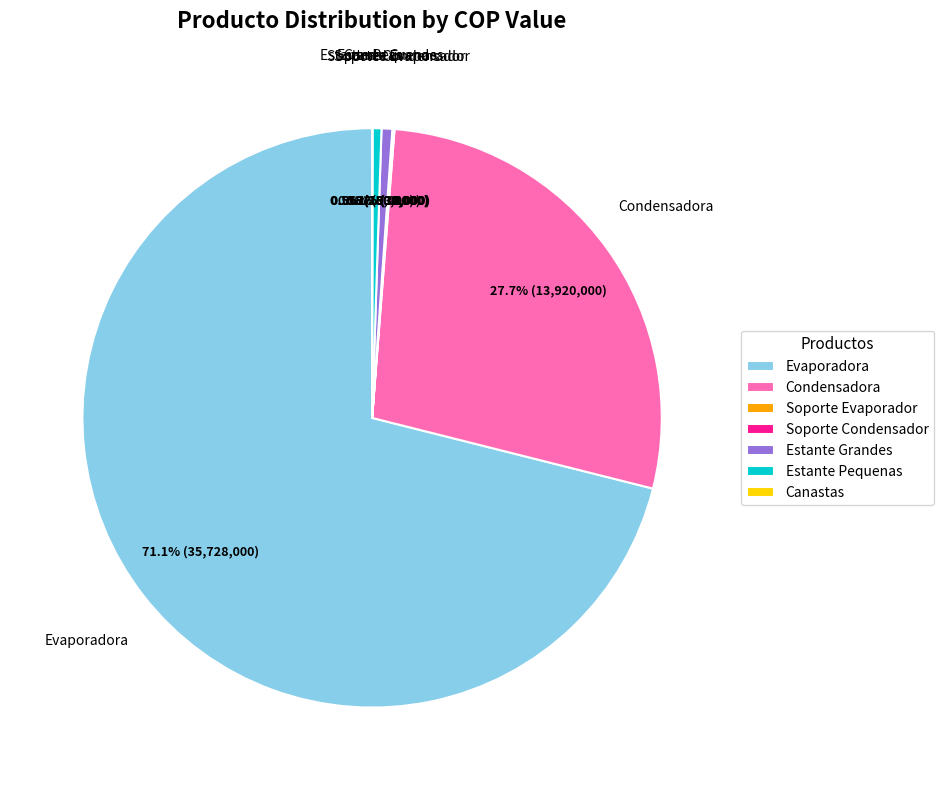

To the nearest percent, what is the difference between the largest and smallest slice percentages?

71%